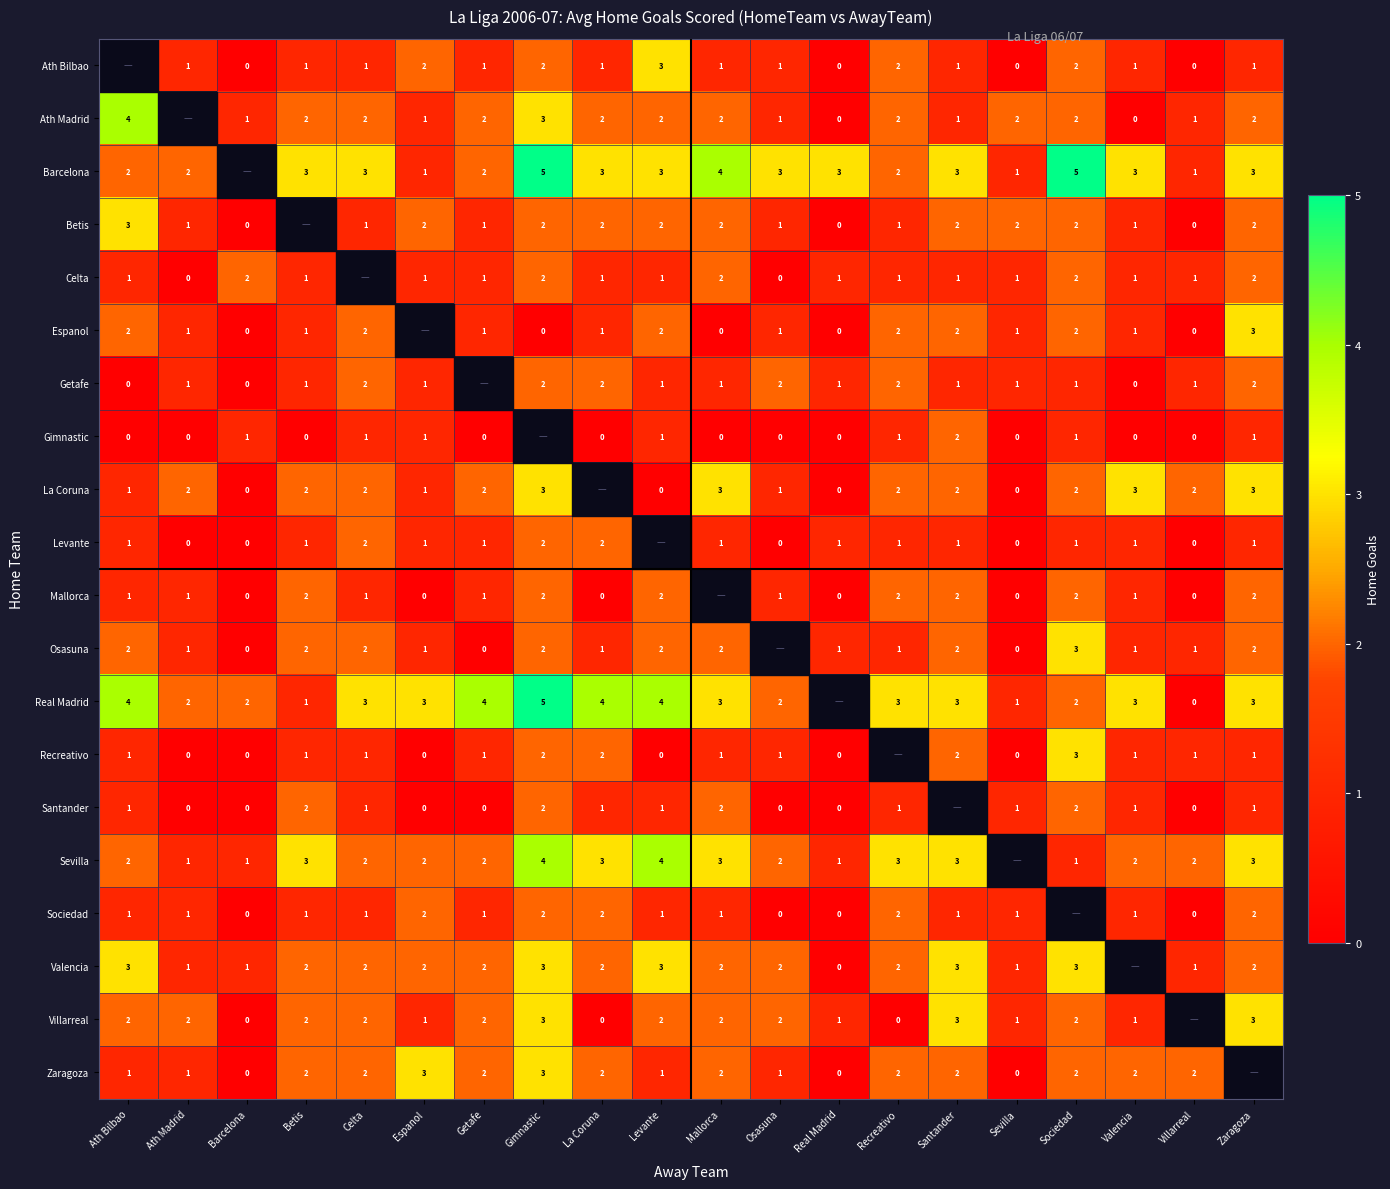

The value of Getafe at Celta is 2.7. True or false?

False